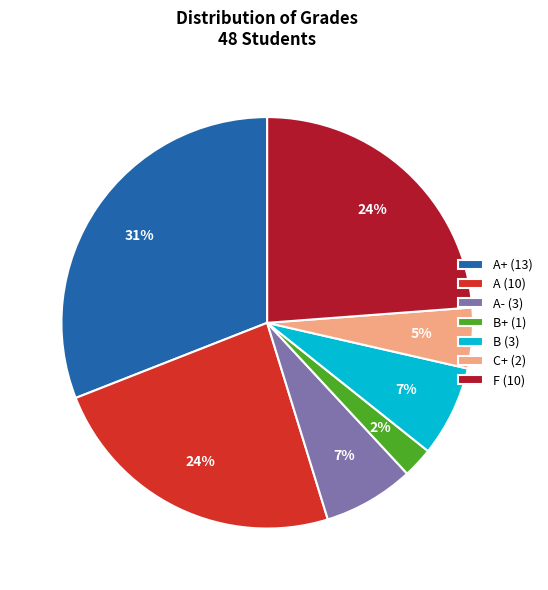

To the nearest percent, what percentage of the pie is A (10)?

24%